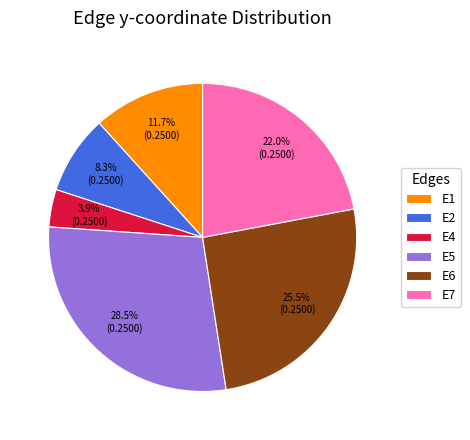

The E6 slice represents 12% of the pie. True or false?

False